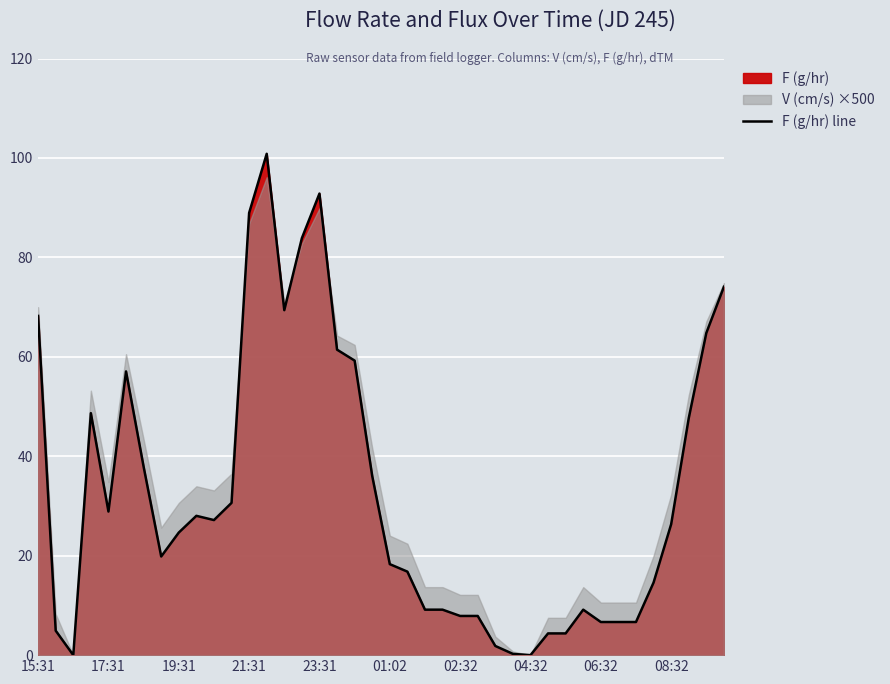

Where does the data first go above 26?

15:31